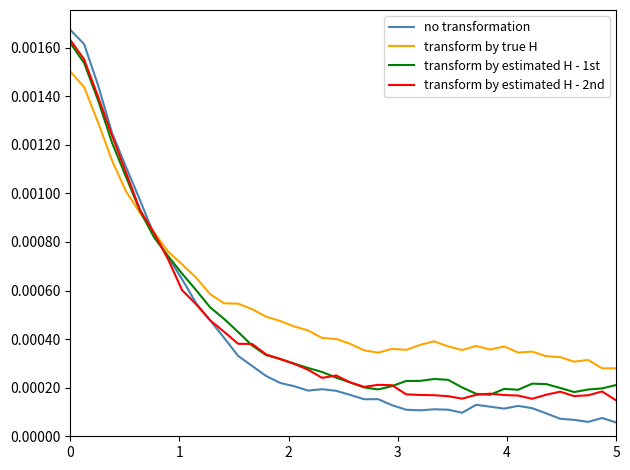

Which series has the widest spread of values?

no transformation